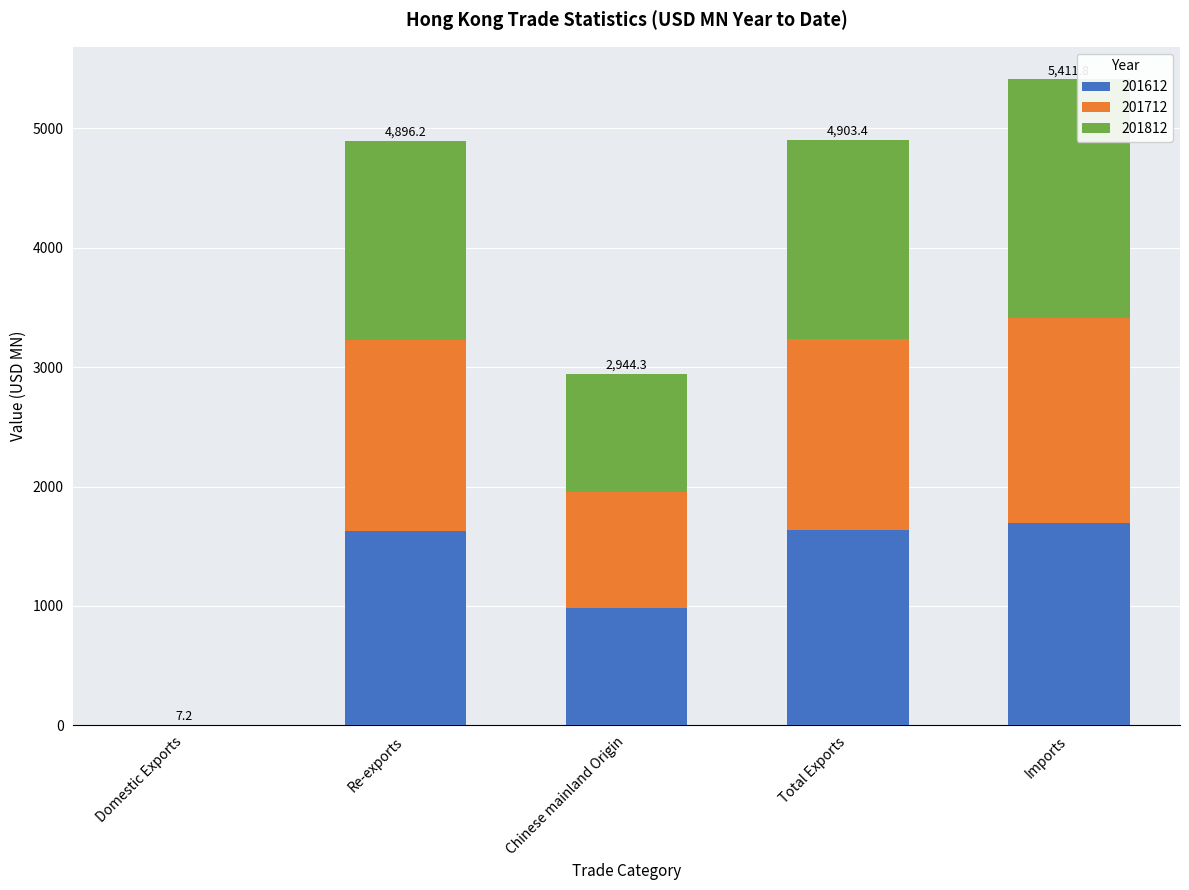

What is the total value across all series at Chinese mainland Origin?

2944.3